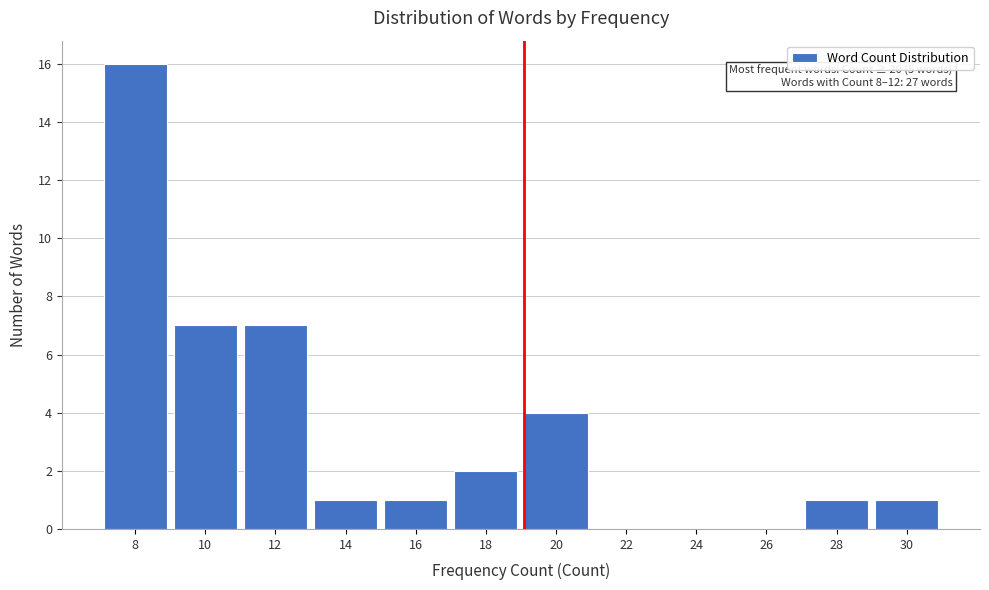

Reading left to right, extract all data points from this chart.

8=16	10=7	12=7	14=1	16=1	18=2	20=4	22=0	24=0	26=0	28=1	30=1